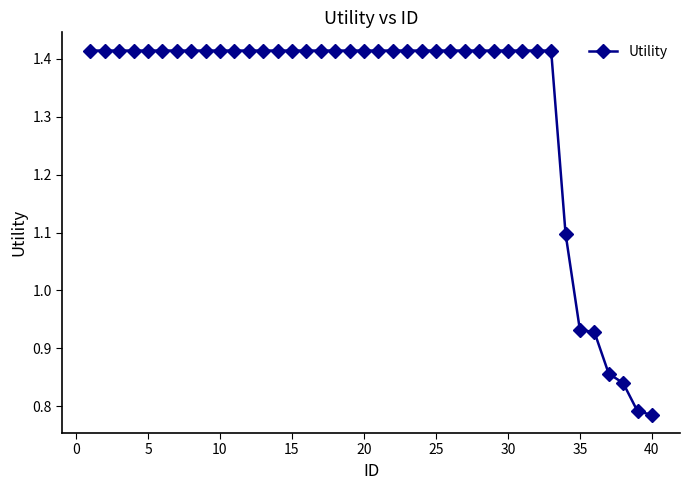

What is the difference between the maximum and minimum values?

0.6